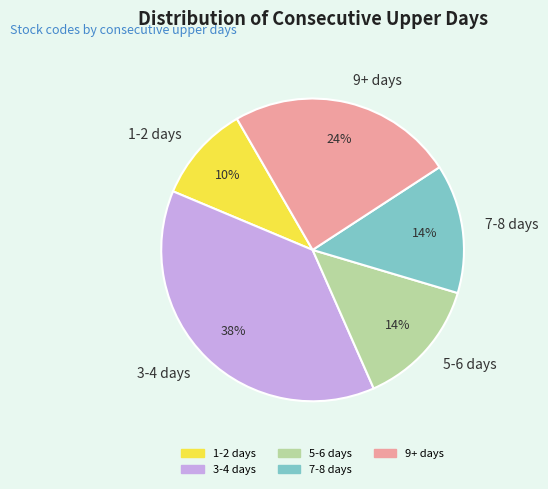

To the nearest percent, what is the combined percentage of 3-4 days and 1-2 days?

48%